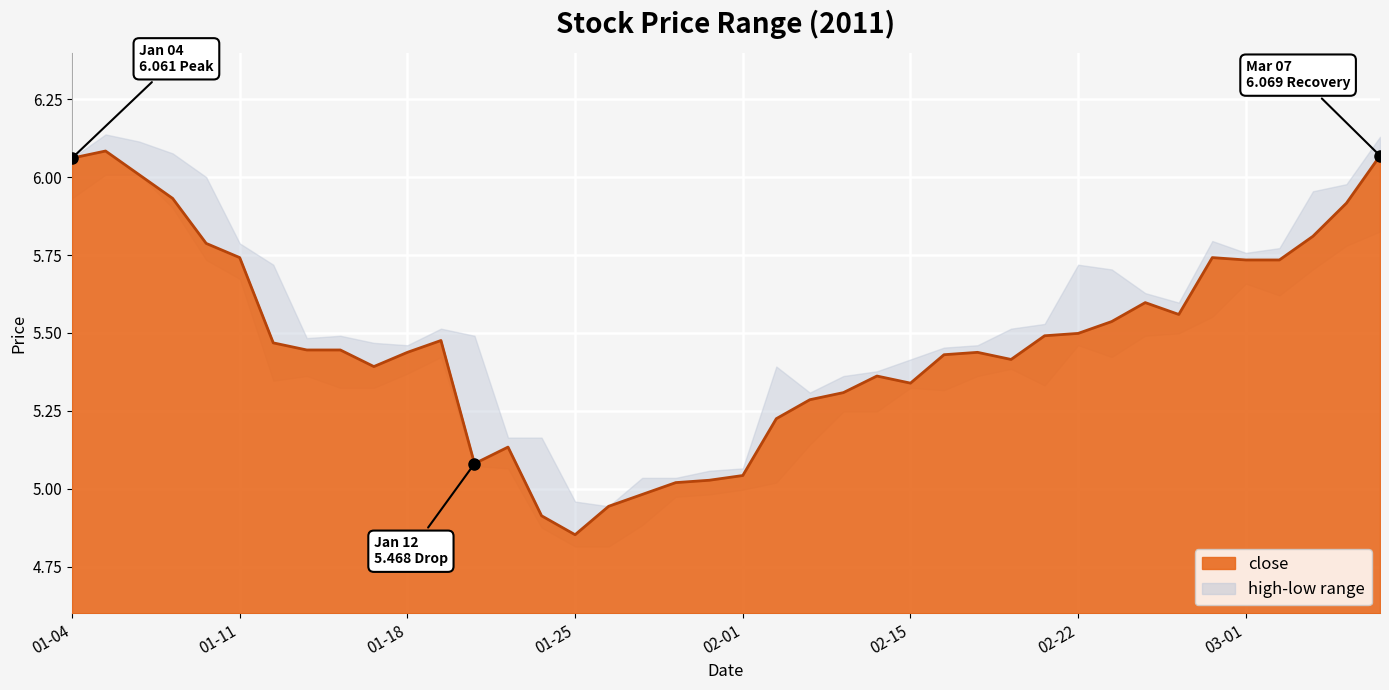

Which series has the largest range (max minus min)?

close